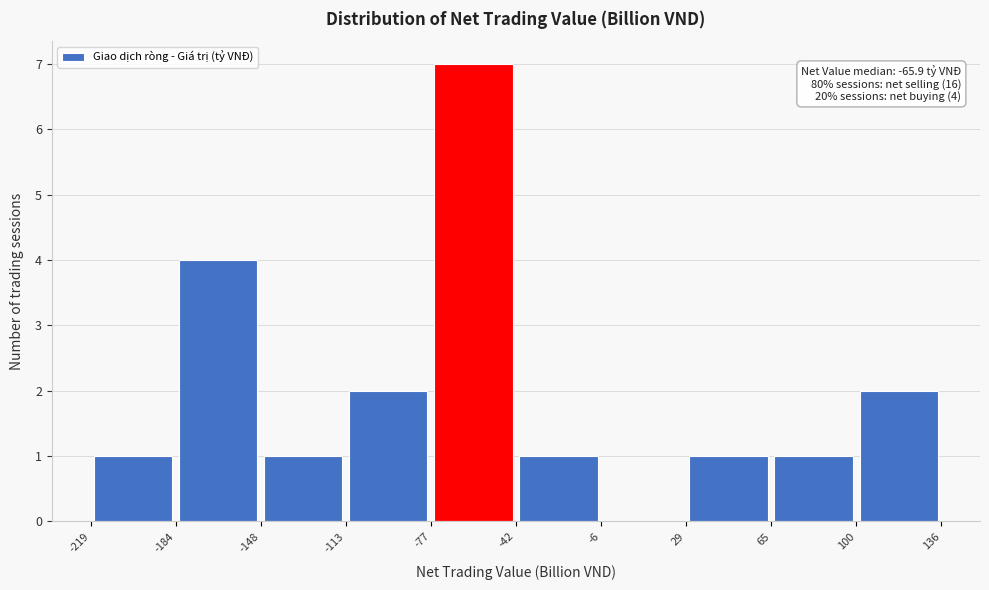

Over which range of the x-axis is the bar tallest?

-77 to -42